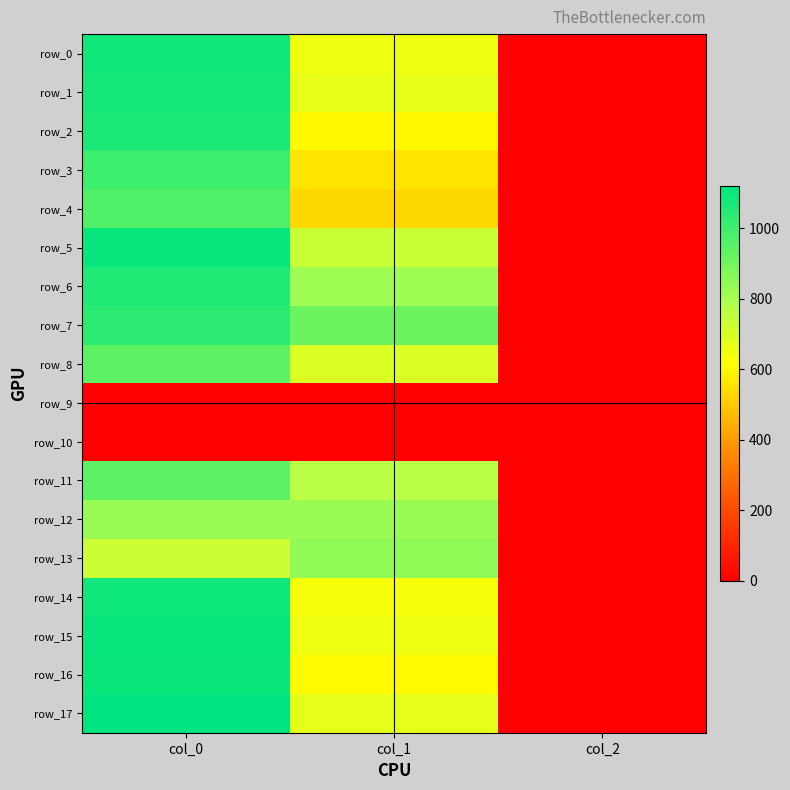

What is the difference between the maximum and minimum values in the row_0 series?

1084.7